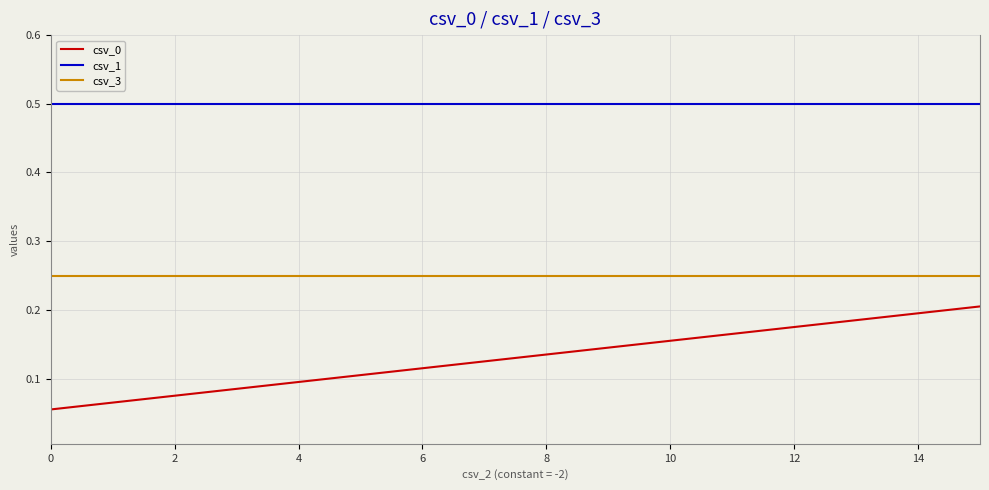

What is the maximum value shown in the chart?

0.5